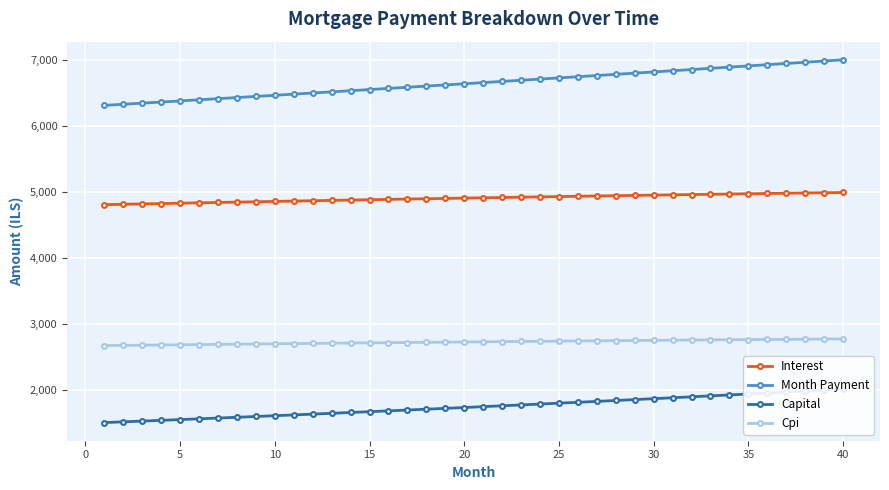

True or false: Cpi and Interest intersect in this chart.

False